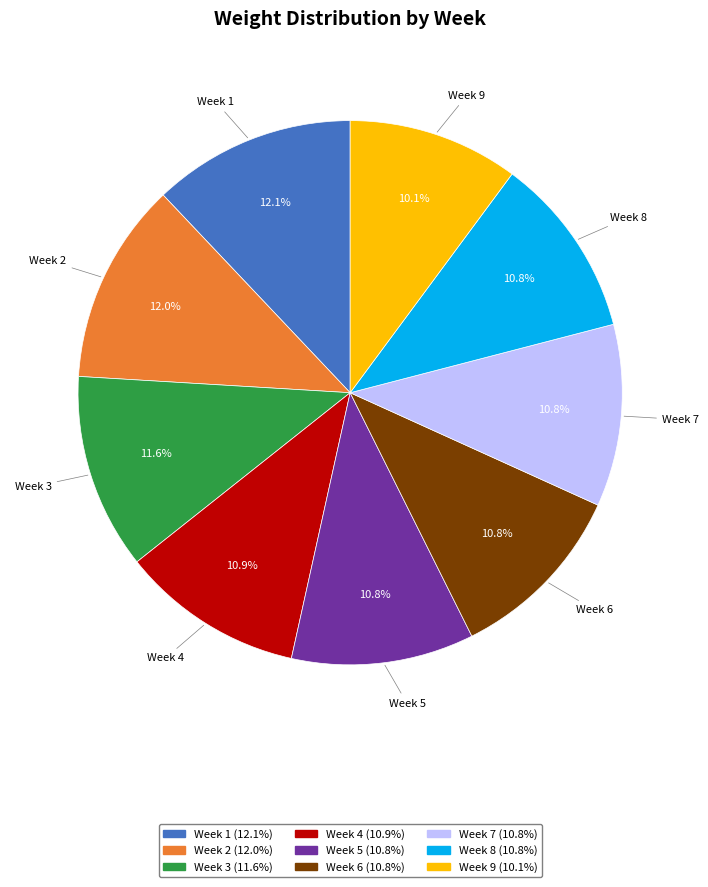

Is there a majority slice in this chart?

No